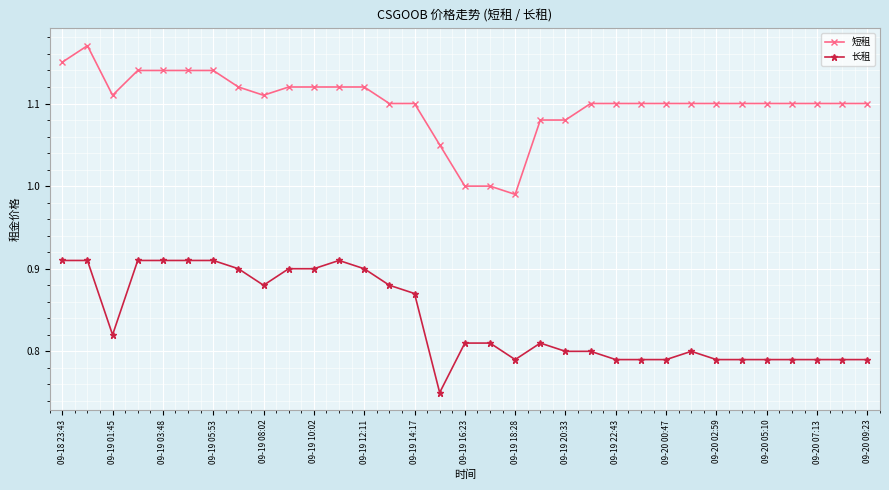

List the series in order of their overall mean, lowest first.

长租, 短租